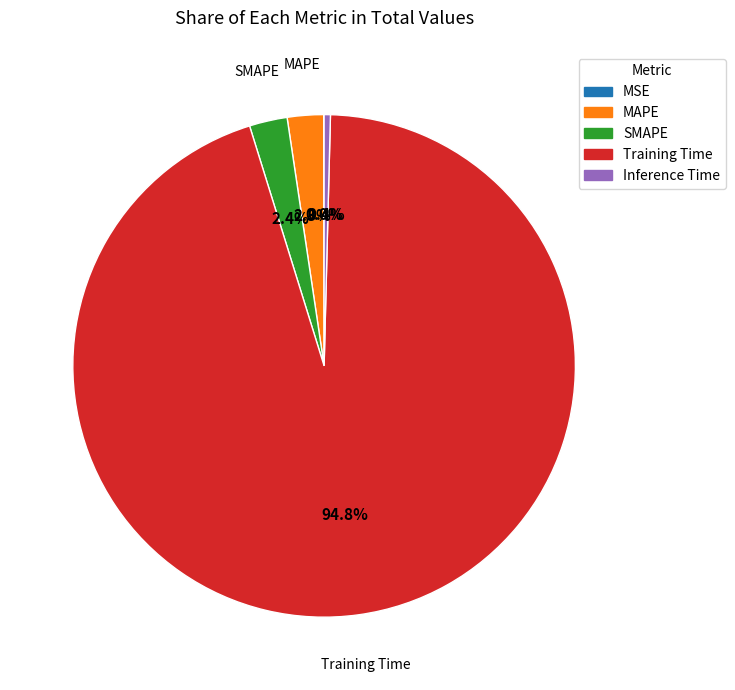

Which category accounts for the majority?

Training Time